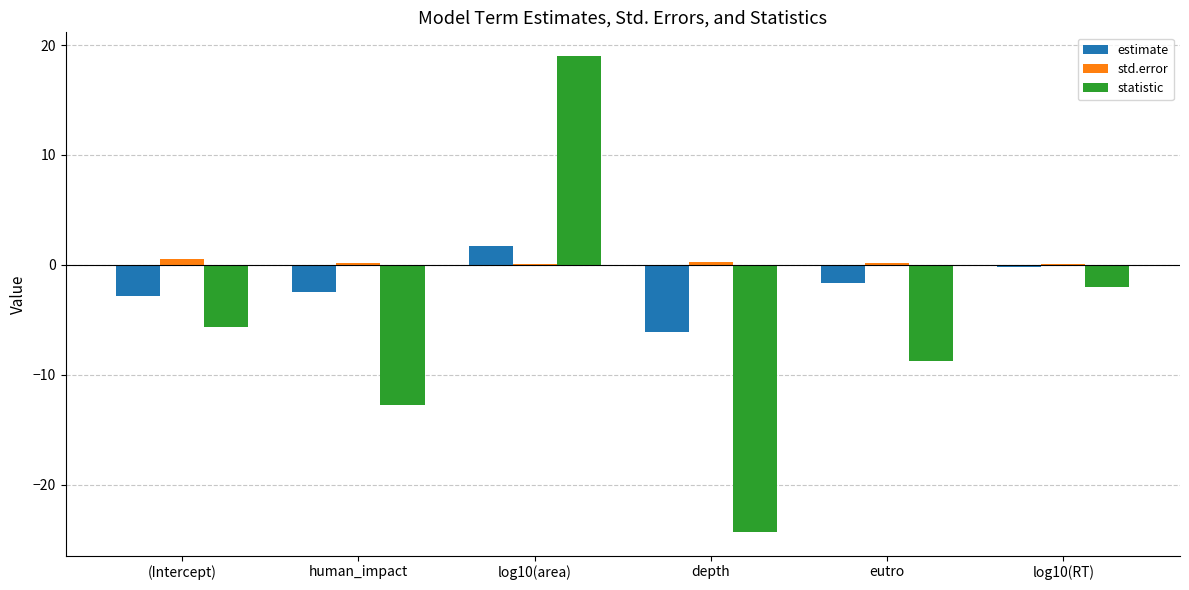

What is the maximum value shown in the chart?

19.0